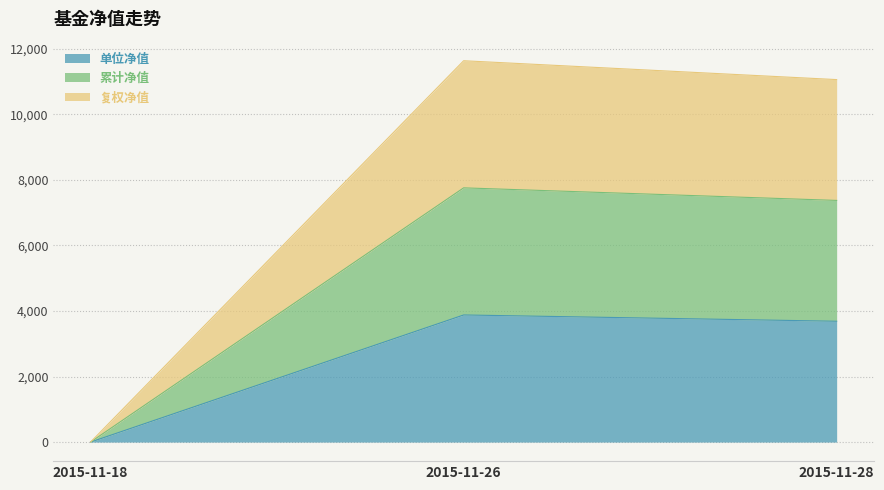

At which category is the sum across all series the highest?

2015-11-26